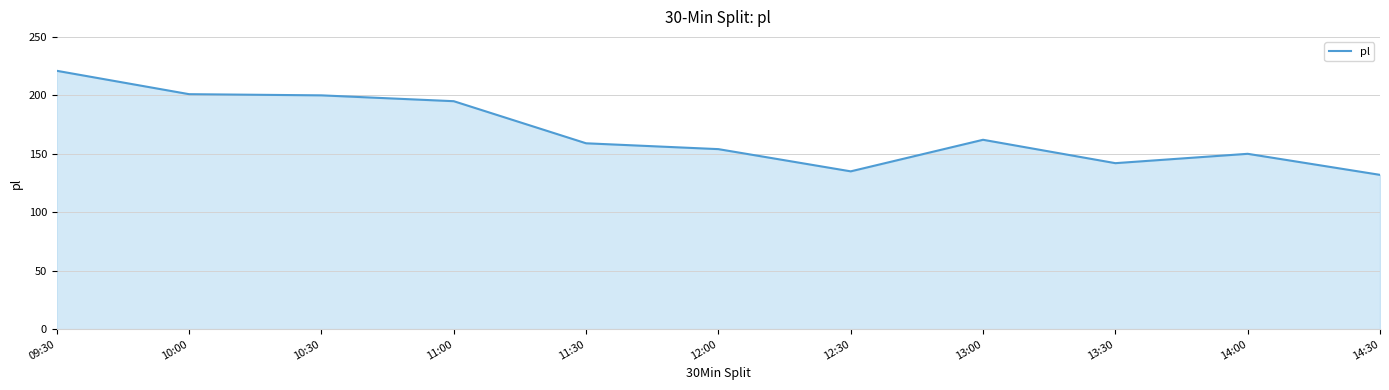

What value does the data have at 09:30, to the nearest 10?

220